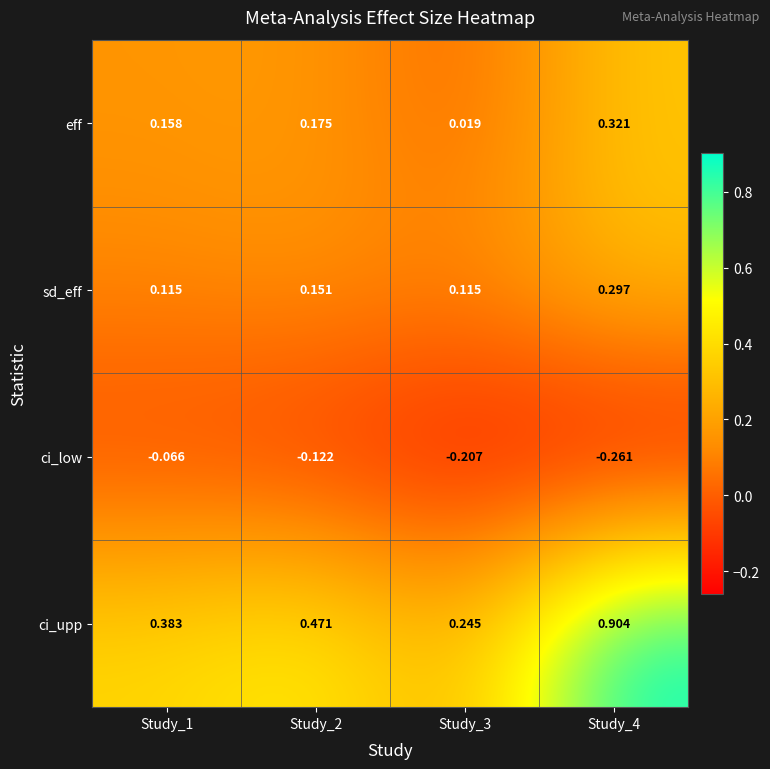

Which series changed the most between Study_2 and Study_3?

ci_upp